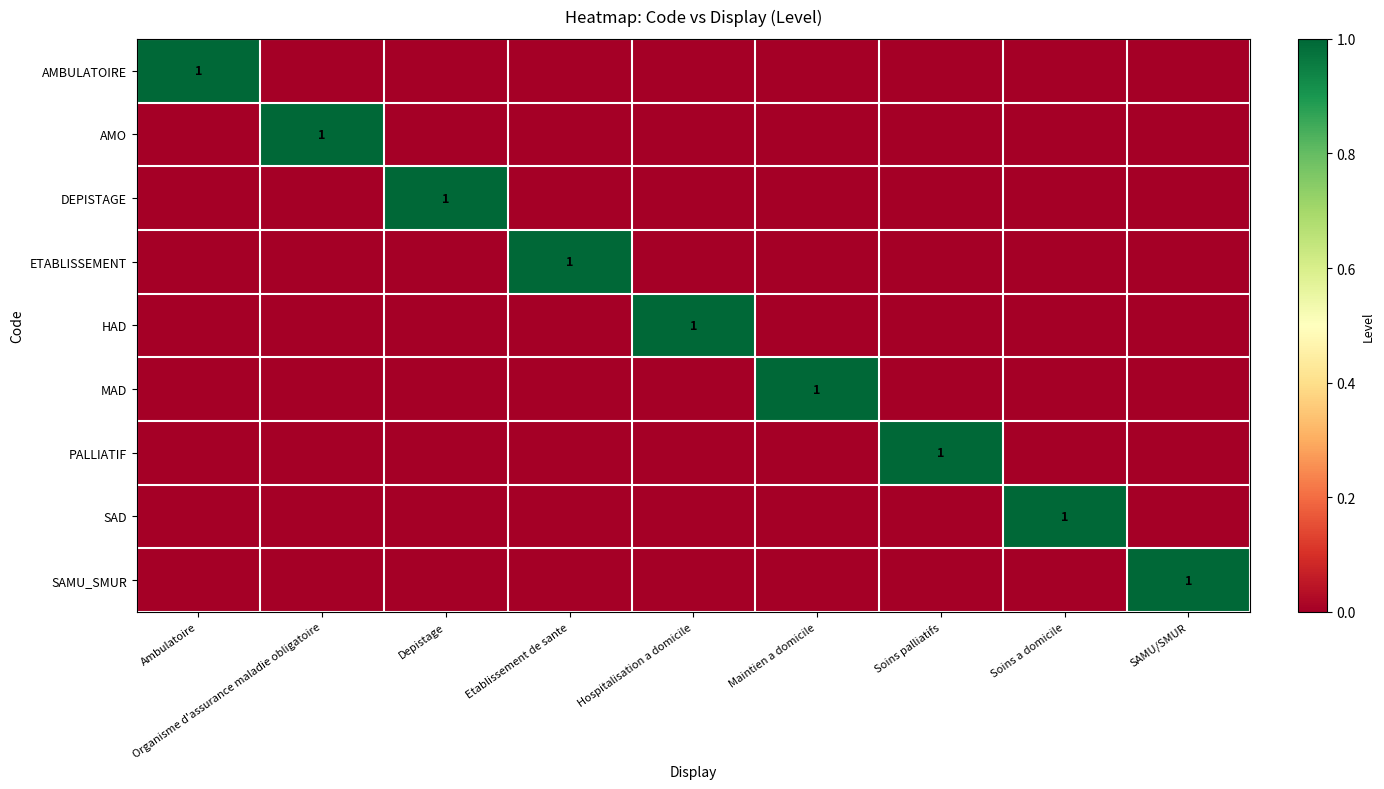

Which category has the lowest value across all series?

Organisme d'assurance maladie obligatoire